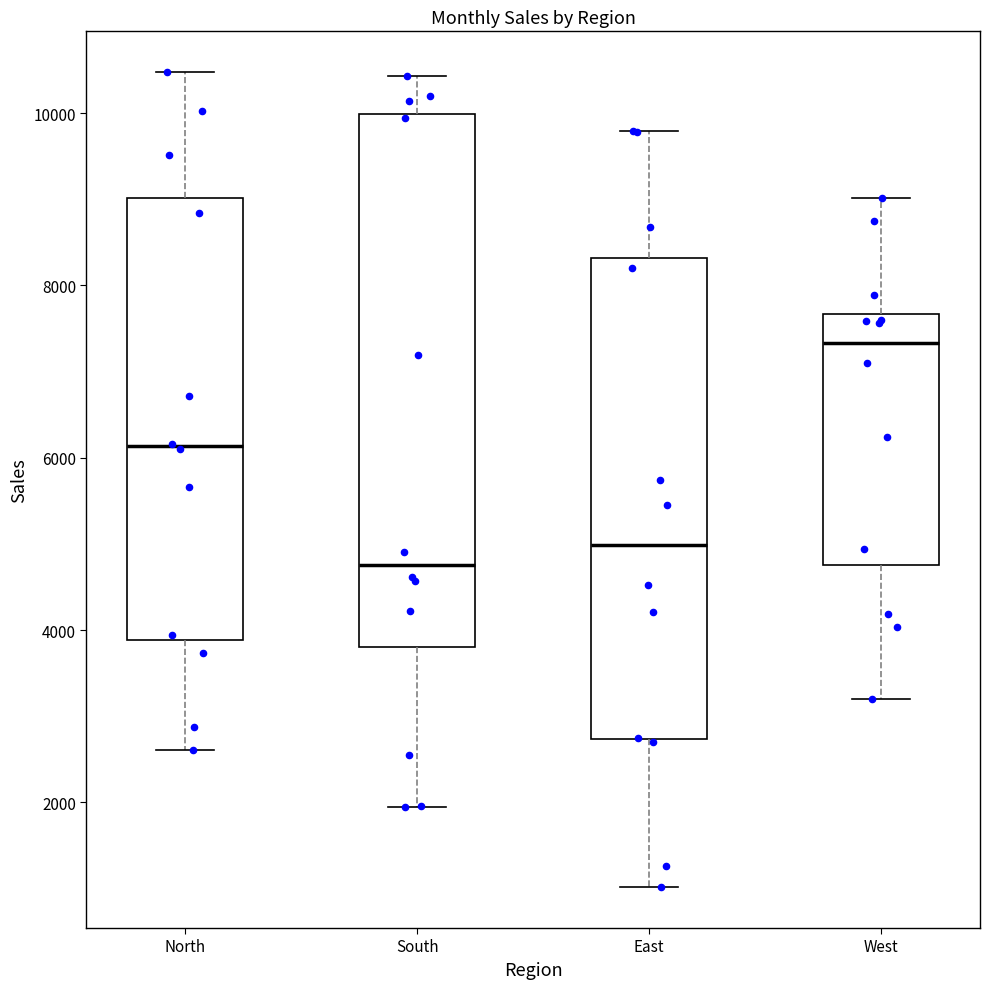

Reading left to right, transcribe this box plot: for each box, give where its median line is, the range the box spans, and where its two whiskers end, as read against the y-axis. The values are not printed on the chart, so give them approximately, as read against the axis.

North: median 6200, box 3800 to 9000, whiskers 2600 to 10400
South: median 4800, box 3800 to 10000, whiskers 2000 to 10400
East: median 5000, box 2800 to 8400, whiskers 1000 to 9800
West: median 7400, box 4800 to 7600, whiskers 3200 to 9000